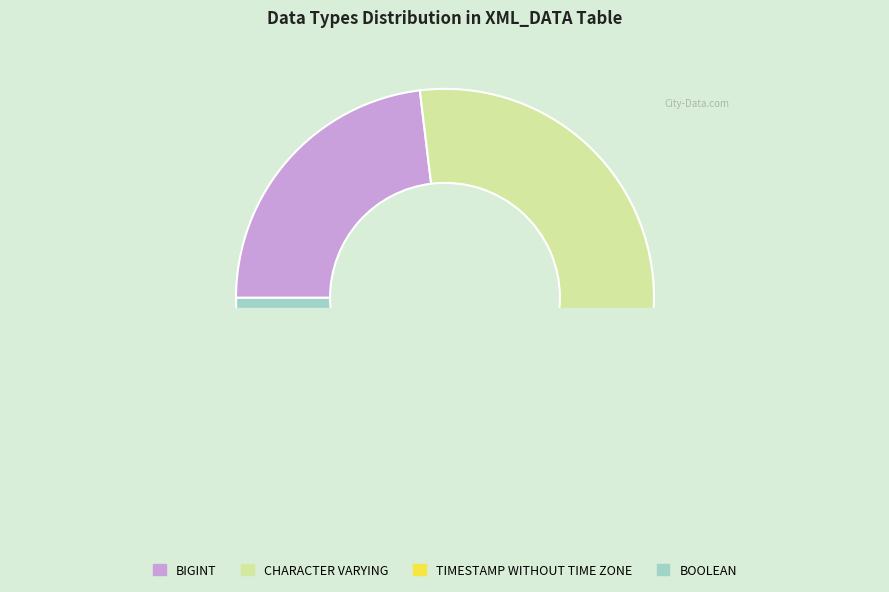

Approximately how many times larger is the value at CHARACTER VARYING compared to TIMESTAMP WITHOUT TIME ZONE?

3.5